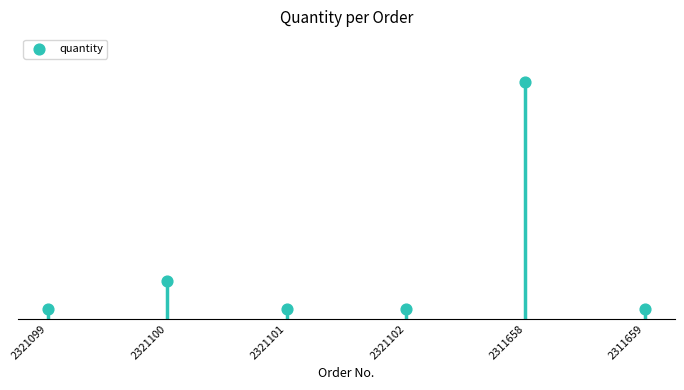

Between 2321099 and 2321101, which is larger?

2321099